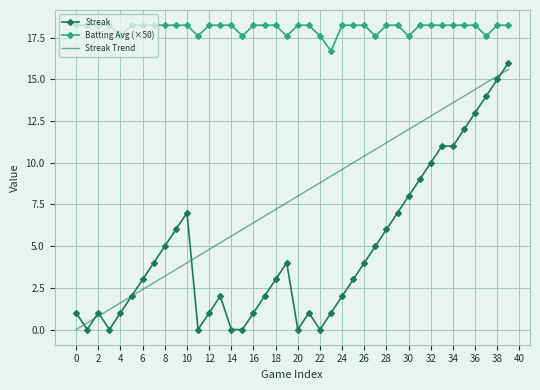

Which series has the widest spread of values?

Streak